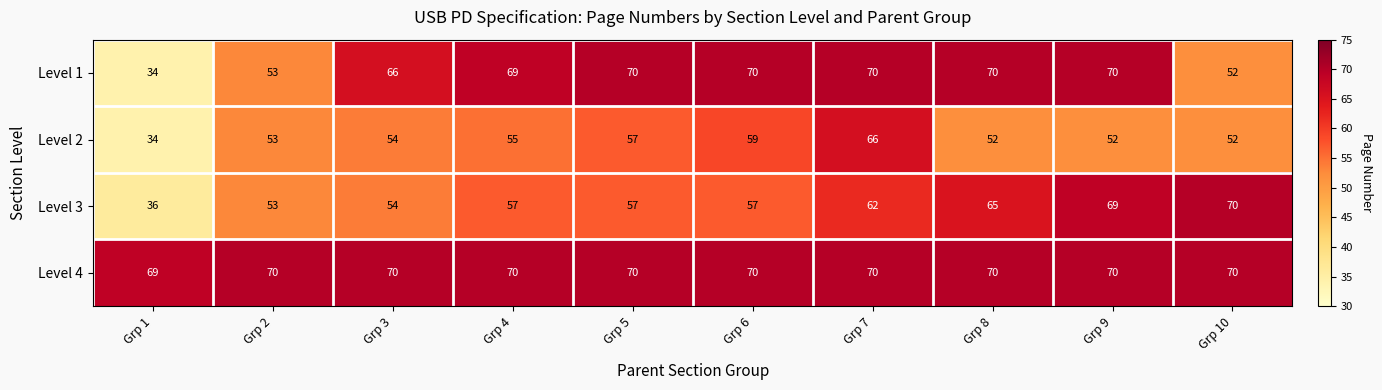

Between Grp 4 and Grp 10, which series saw the biggest shift?

Level 1